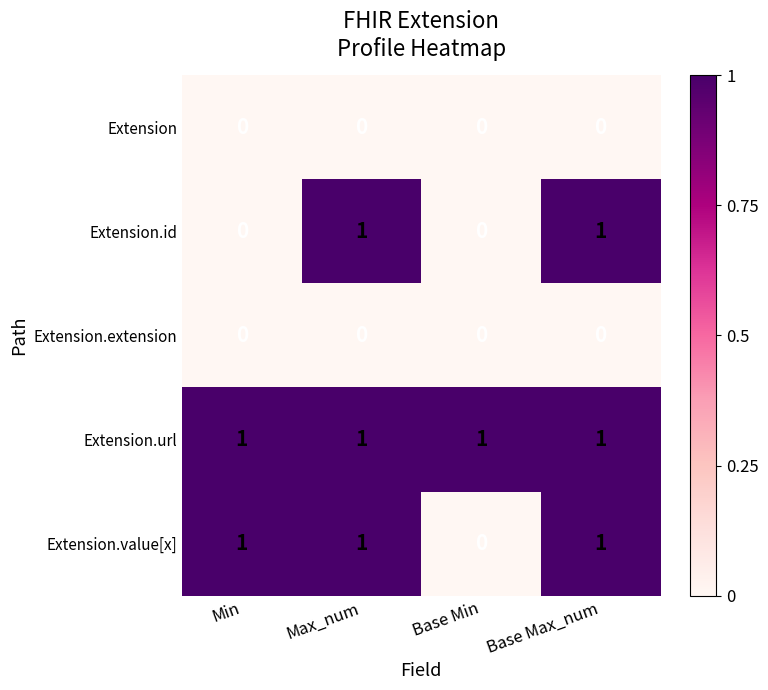

Reading left to right, extract all data points from this chart.

Extension: Min=0	Max_num=0	Base Min=0	Base Max_num=0
Extension.id: Min=0	Max_num=1	Base Min=0	Base Max_num=1
Extension.extension: Min=0	Max_num=0	Base Min=0	Base Max_num=0
Extension.url: Min=1	Max_num=1	Base Min=1	Base Max_num=1
Extension.value[x]: Min=1	Max_num=1	Base Min=0	Base Max_num=1